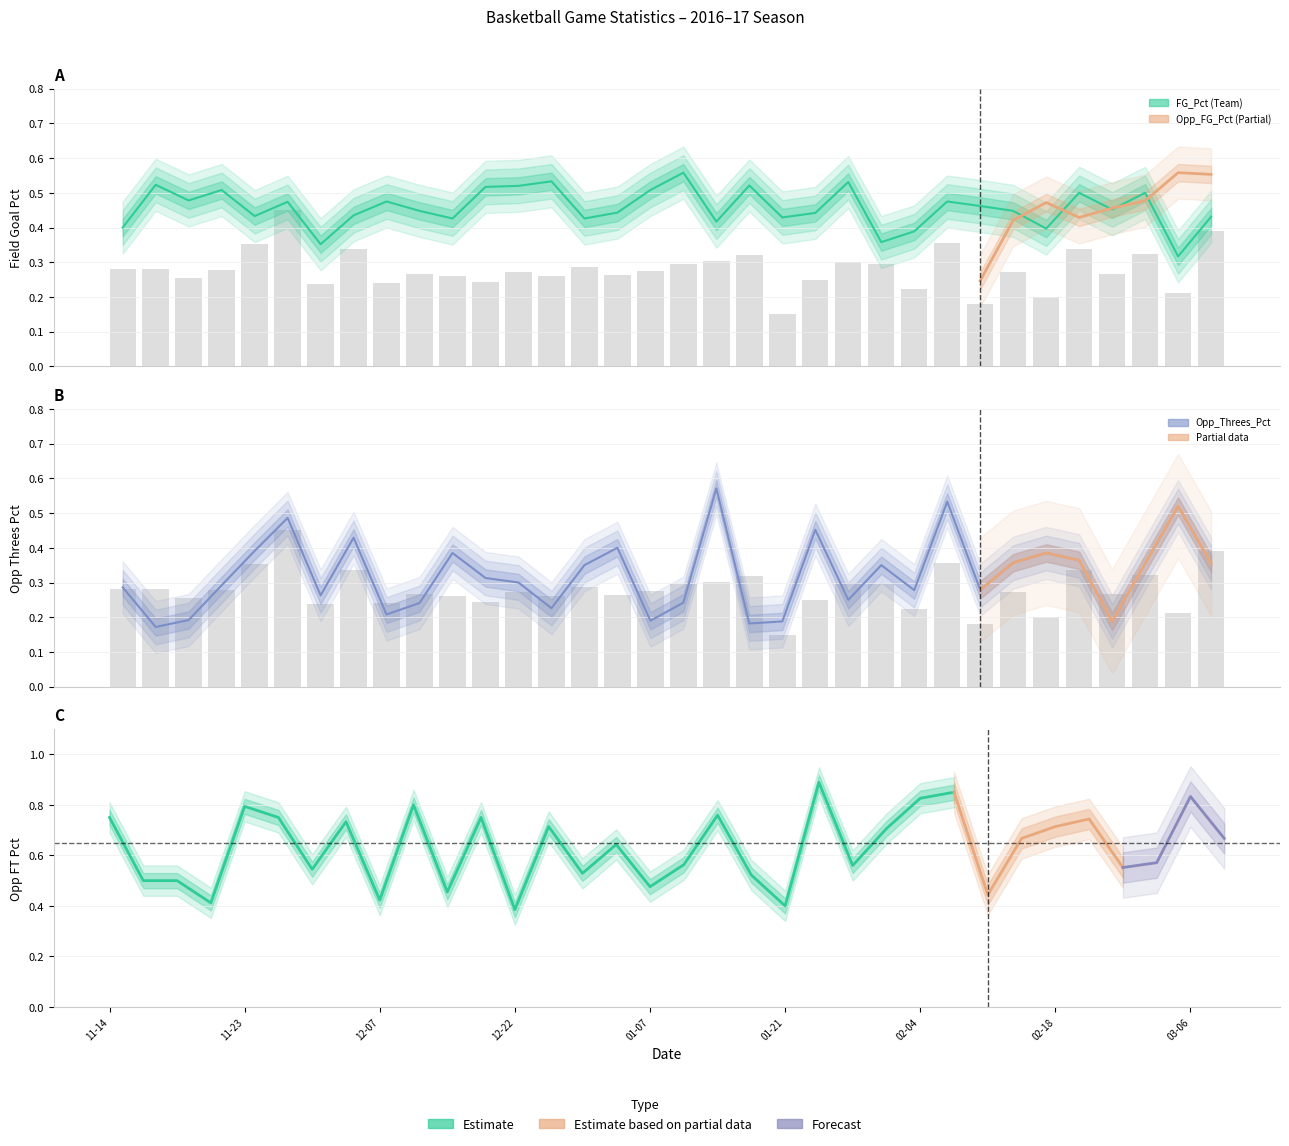

At which label does FG_Pct reach its minimum?

2017-03-06